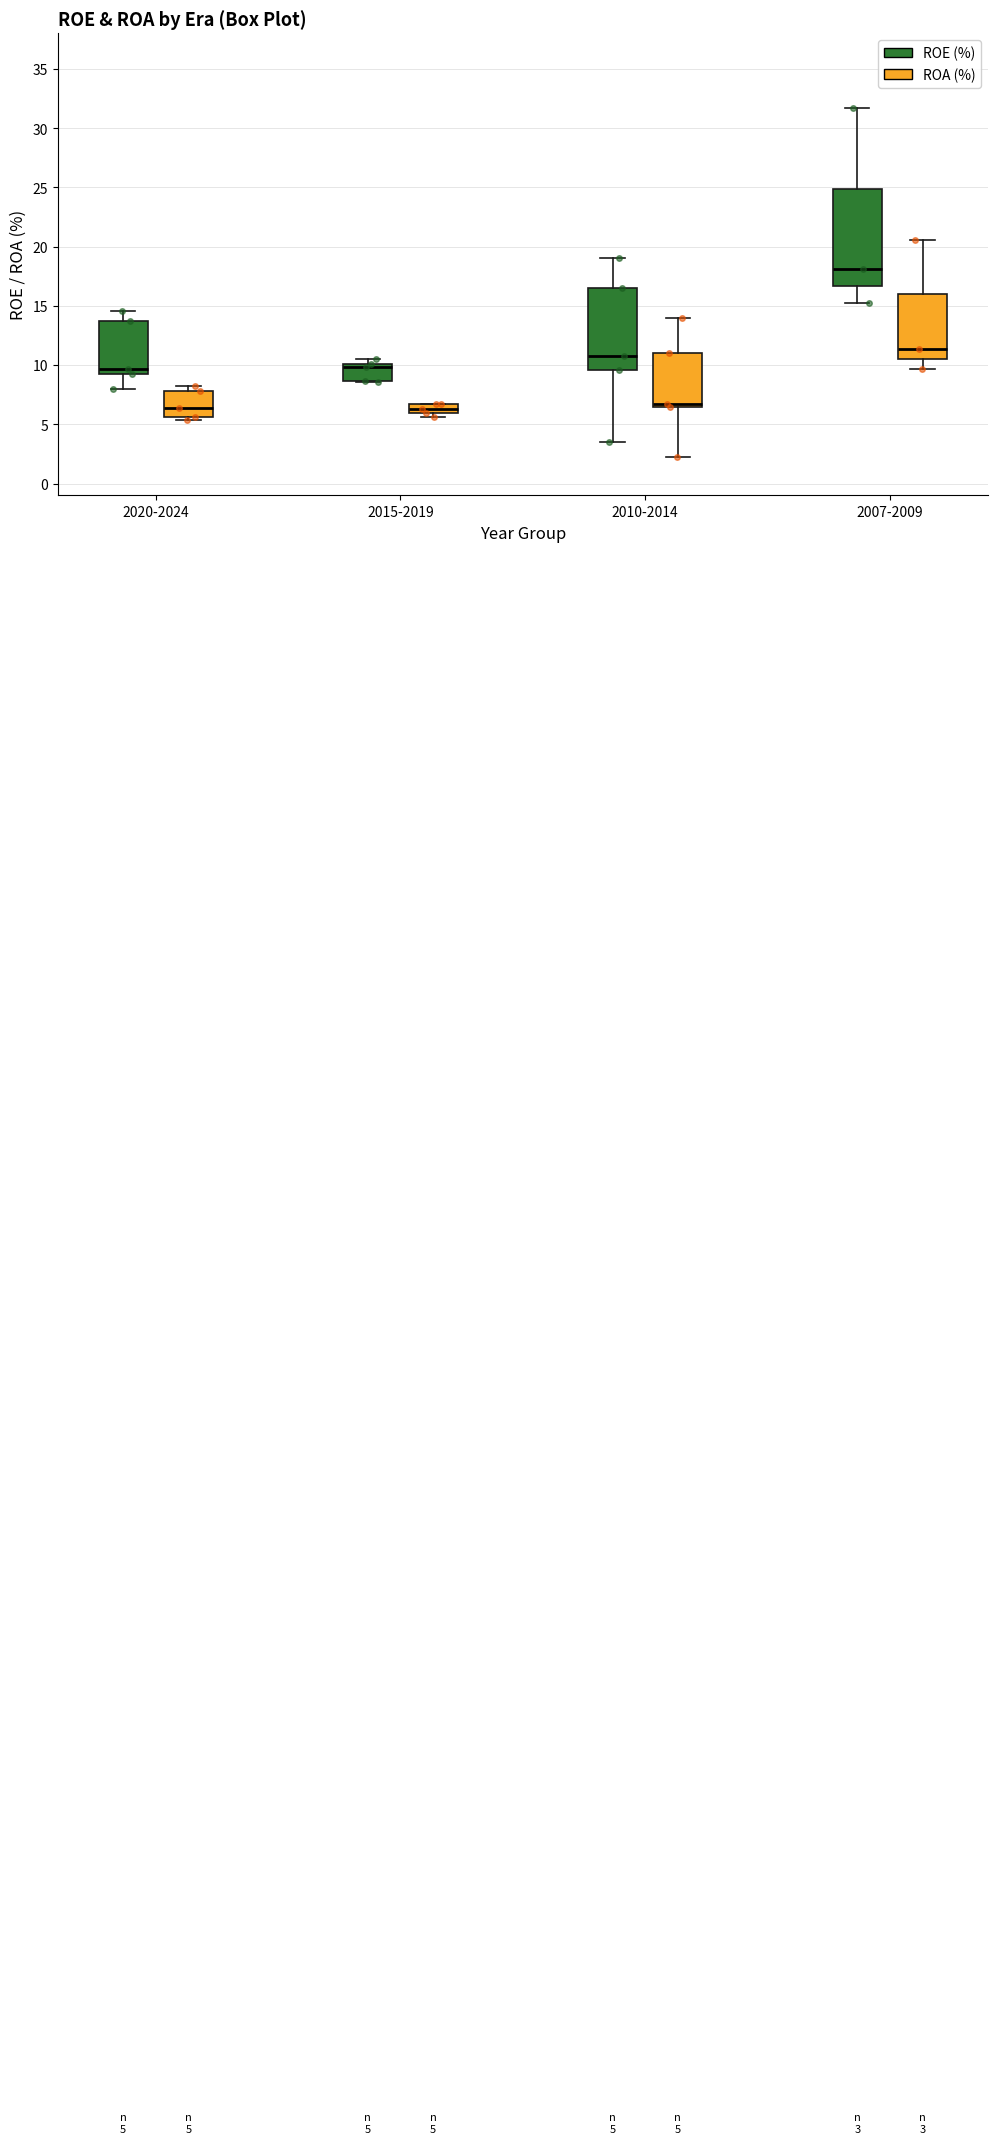

Which box is the tallest, from its lower edge to its upper edge?

2007-2009 (ROE (%))